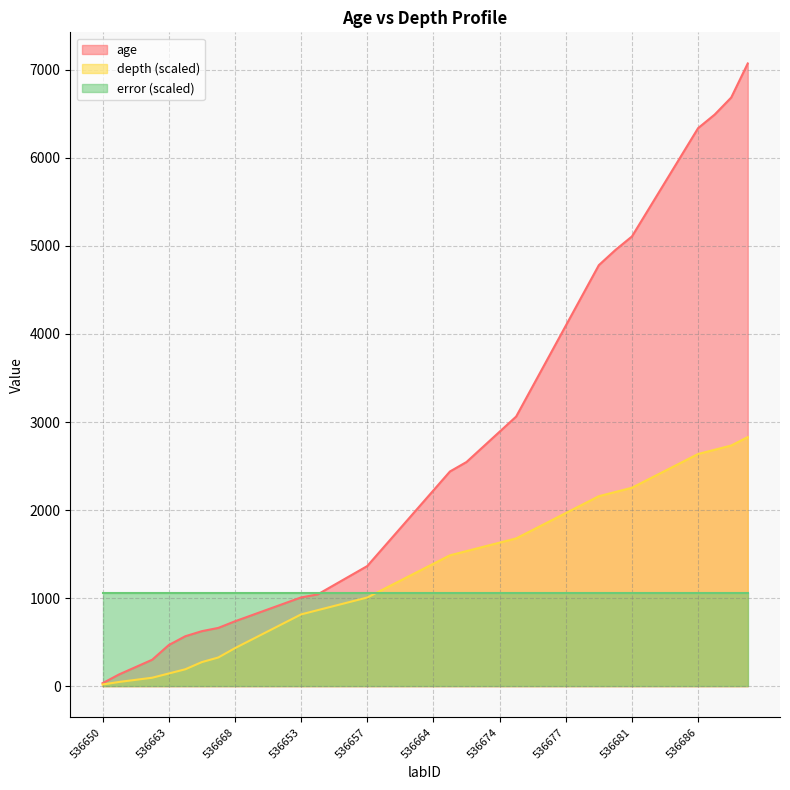

What are all the series names shown in the legend?

age, depth (scaled), error (scaled)